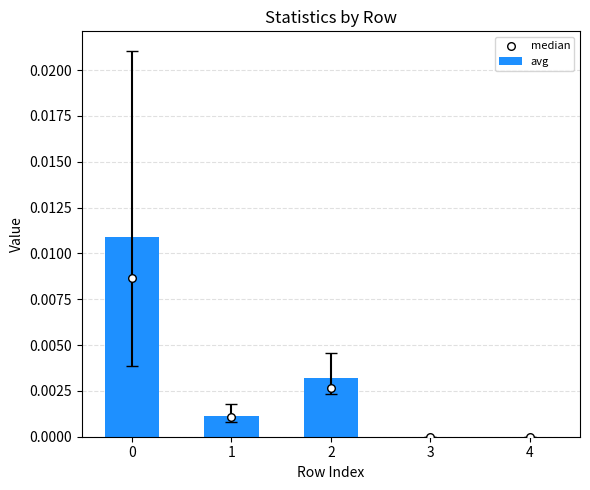

Which series has the largest total across all categories?

avg